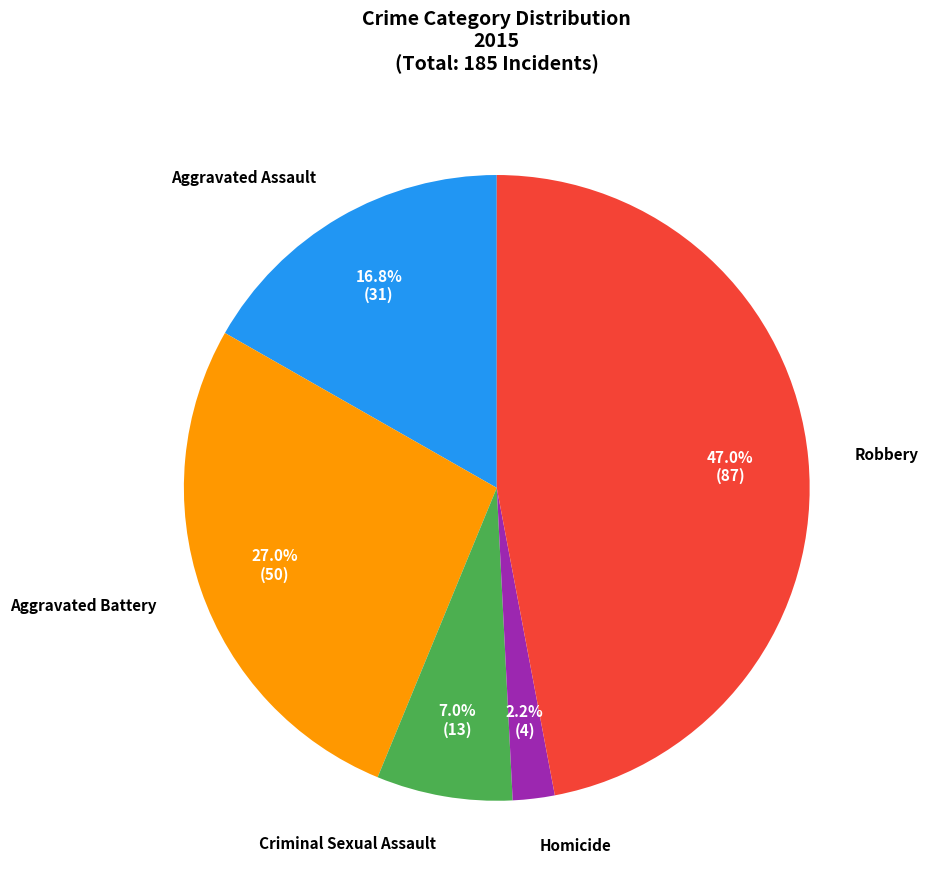

What percentage do Homicide and Criminal Sexual Assault together represent?

9.2%